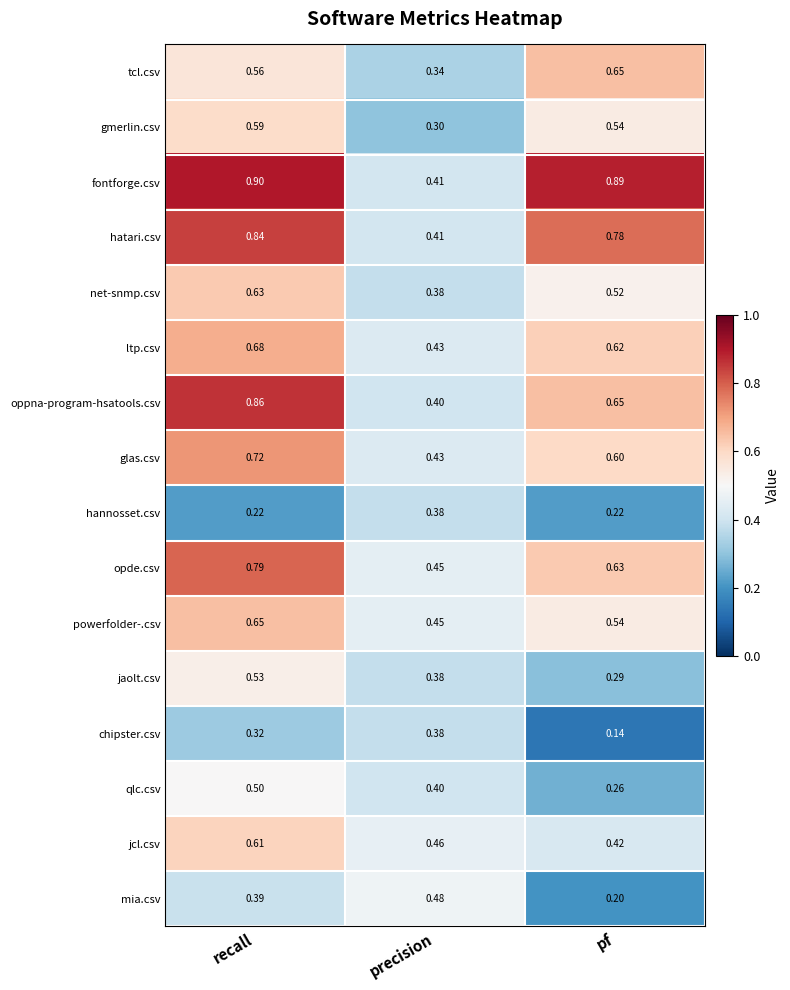

Is the value of glas.csv at recall greater than the value of qlc.csv at pf?

Yes